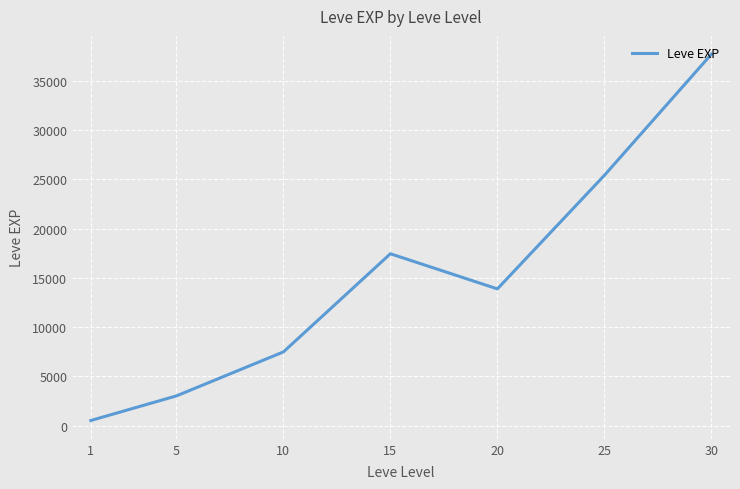

What is the minimum value shown in the chart?

510.2